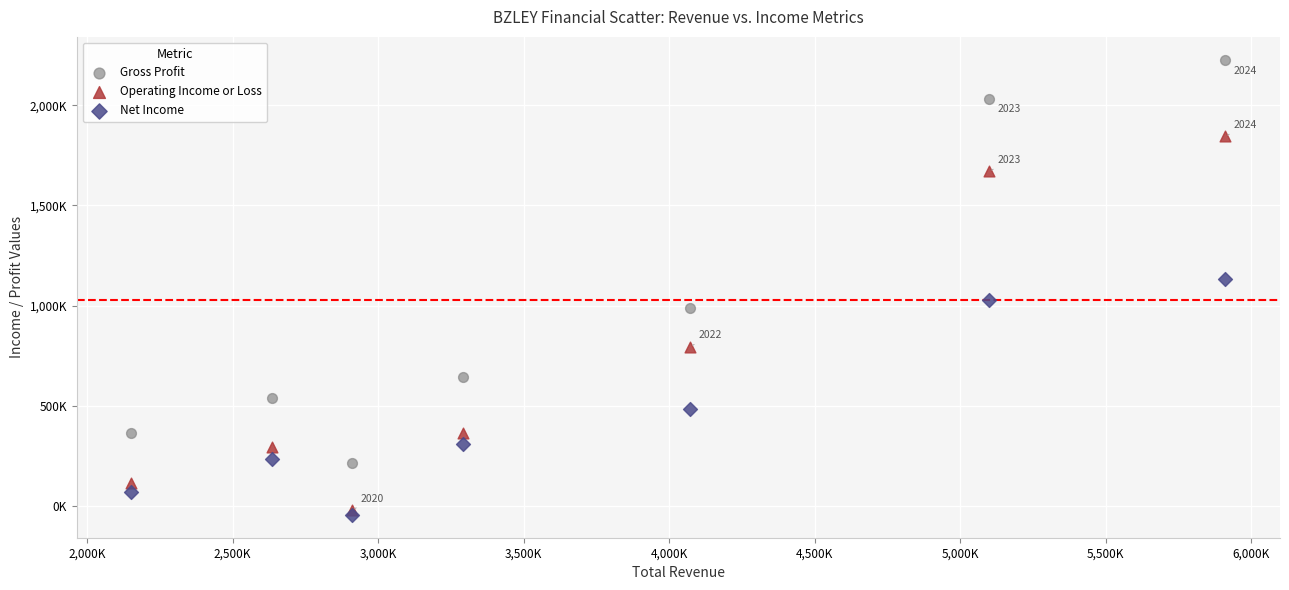

Which series contains the highest Y value?

Gross Profit